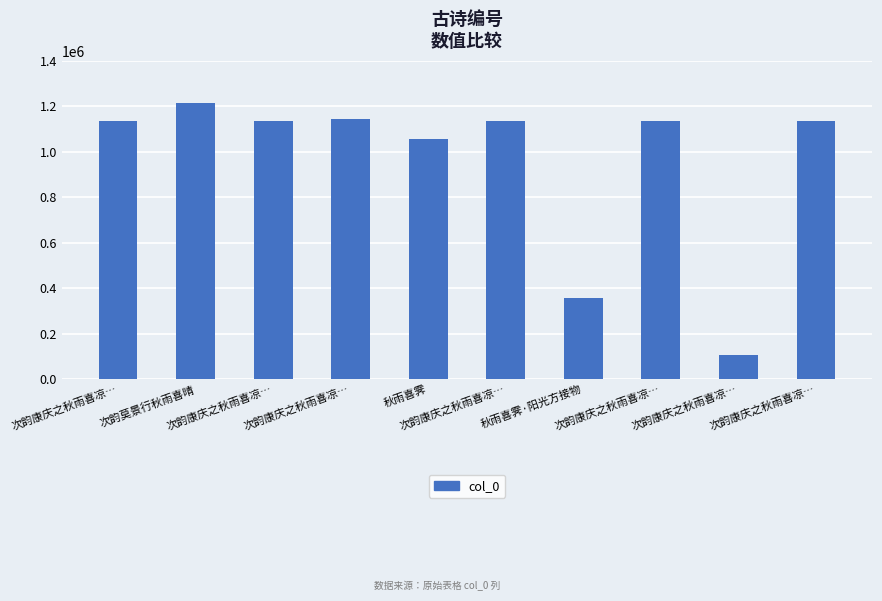

Count the number of data series in this chart.

1